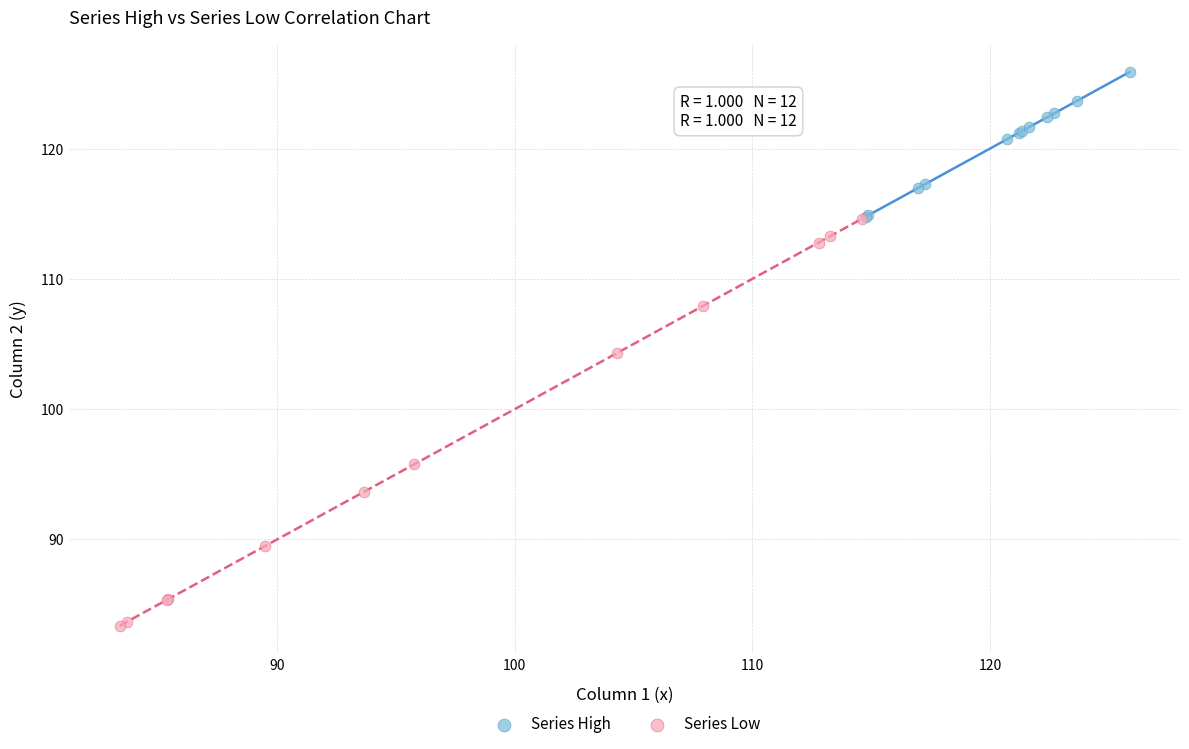

Which series has the widest spread of Y values?

Series Low